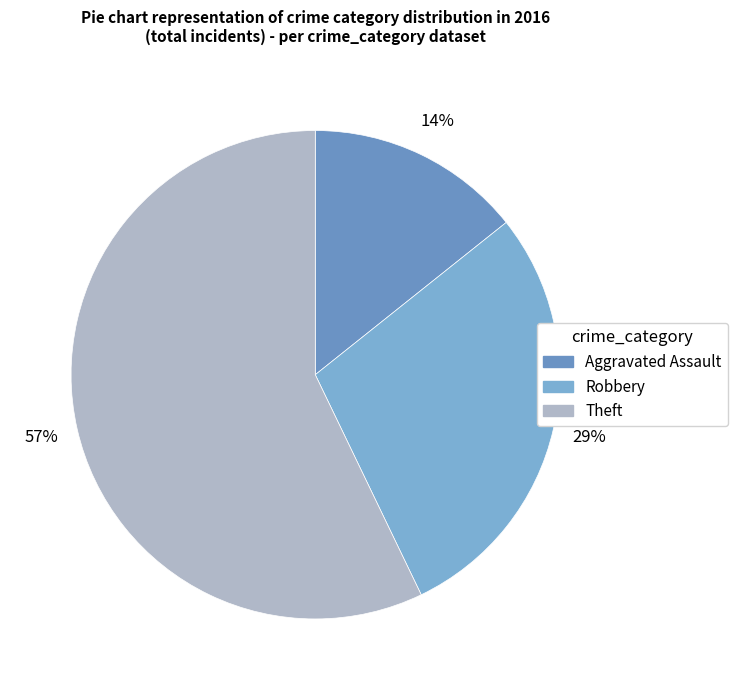

Is it true that Aggravated Assault is 14% of the pie?

True